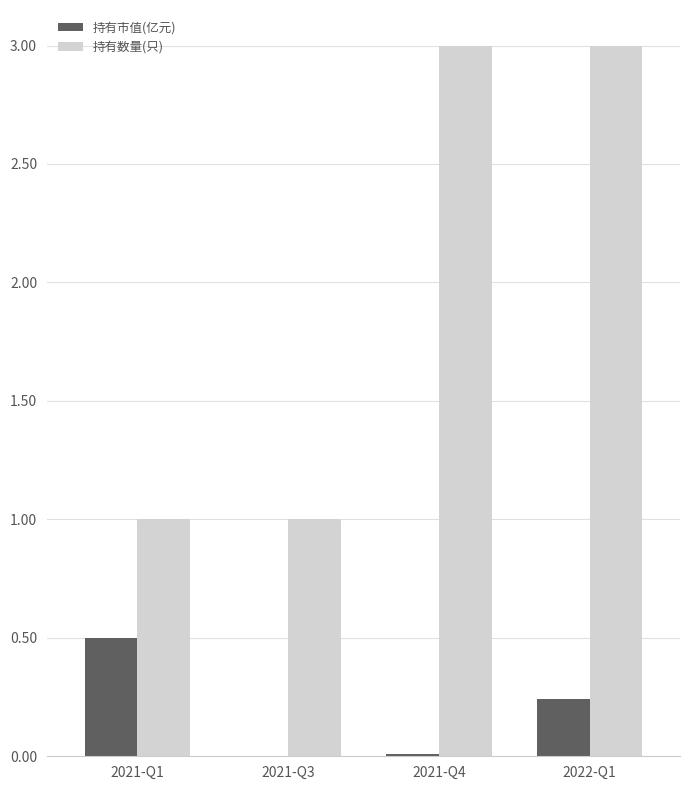

Between 2021-Q1 and 2021-Q4, which series saw the biggest shift?

持有数量(只)